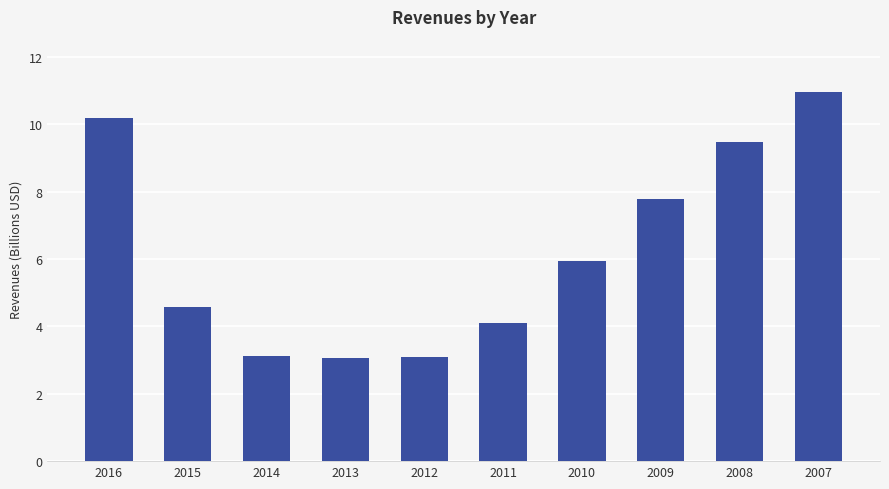

How many bars are there in total?

10